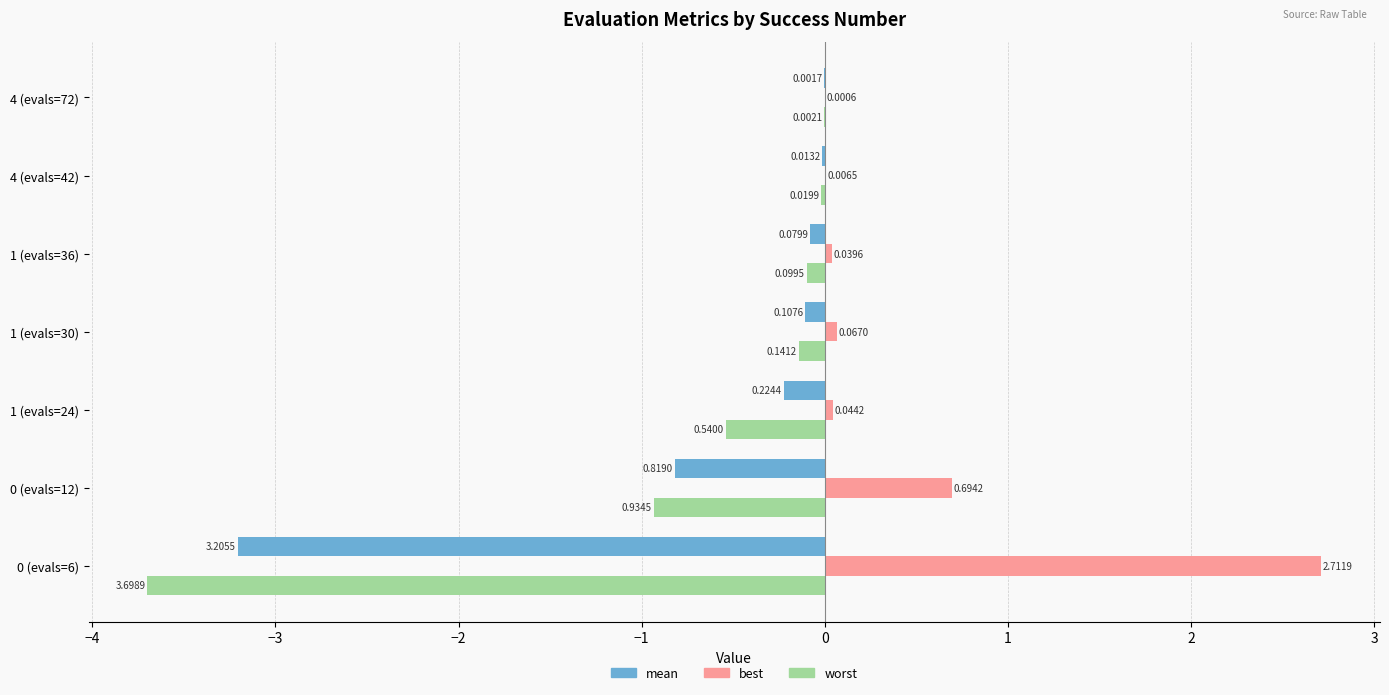

What is the sum of all worst values?

-5.4